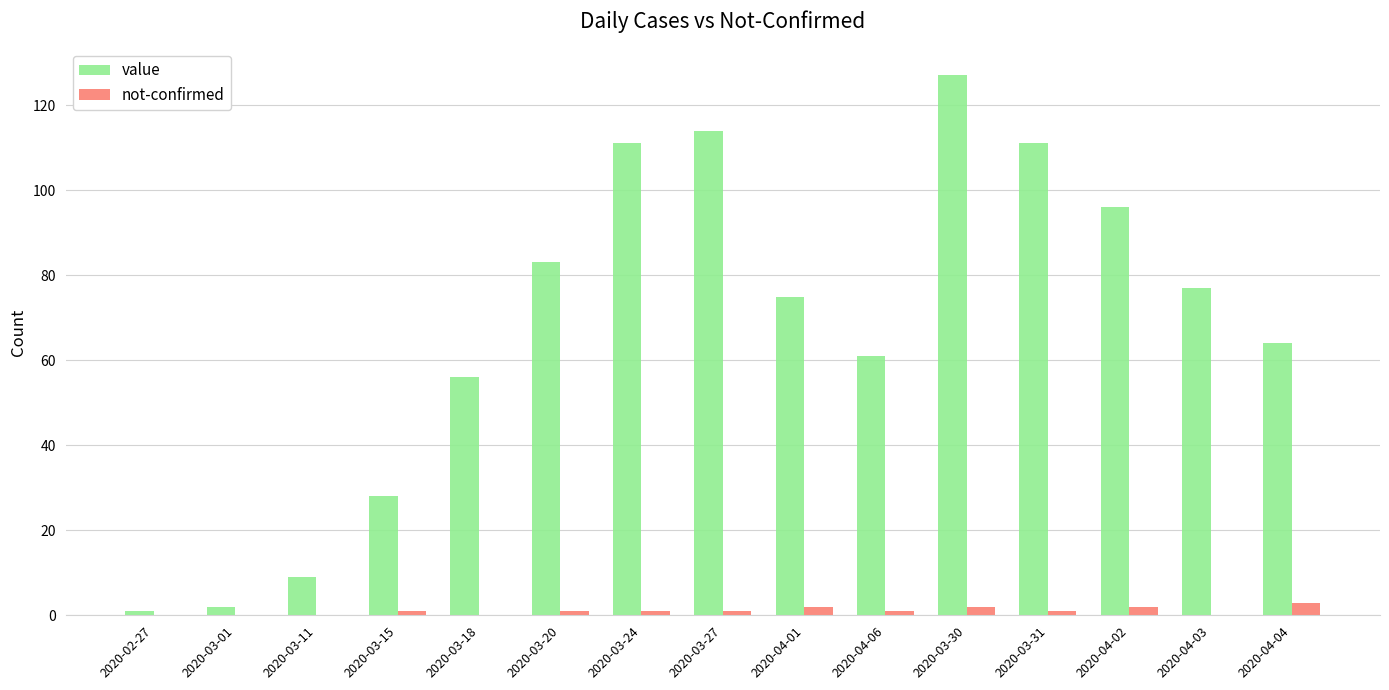

What is the total value across all series at 2020-04-04?

67